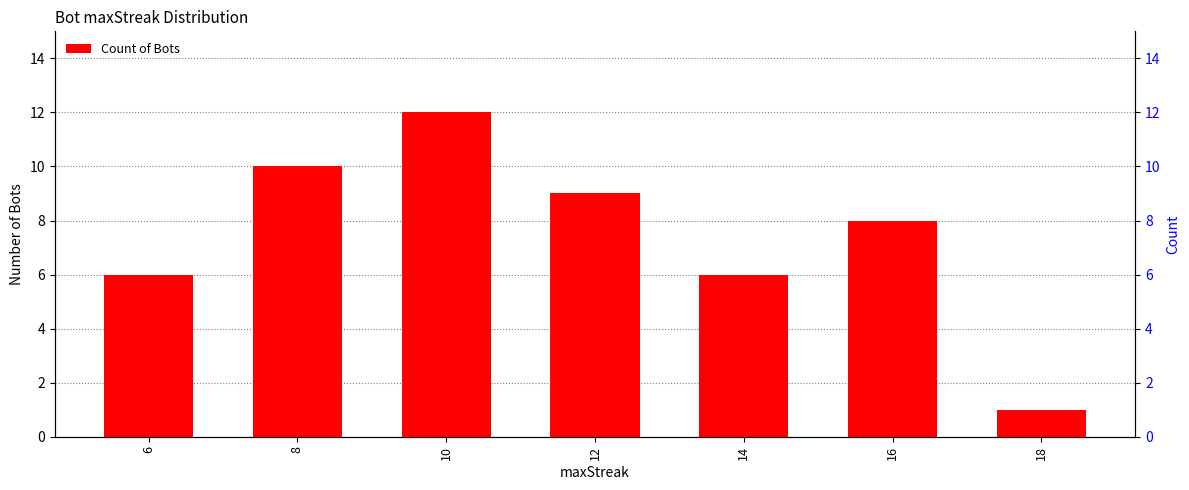

What is the change in value from 8 to 14?

-4